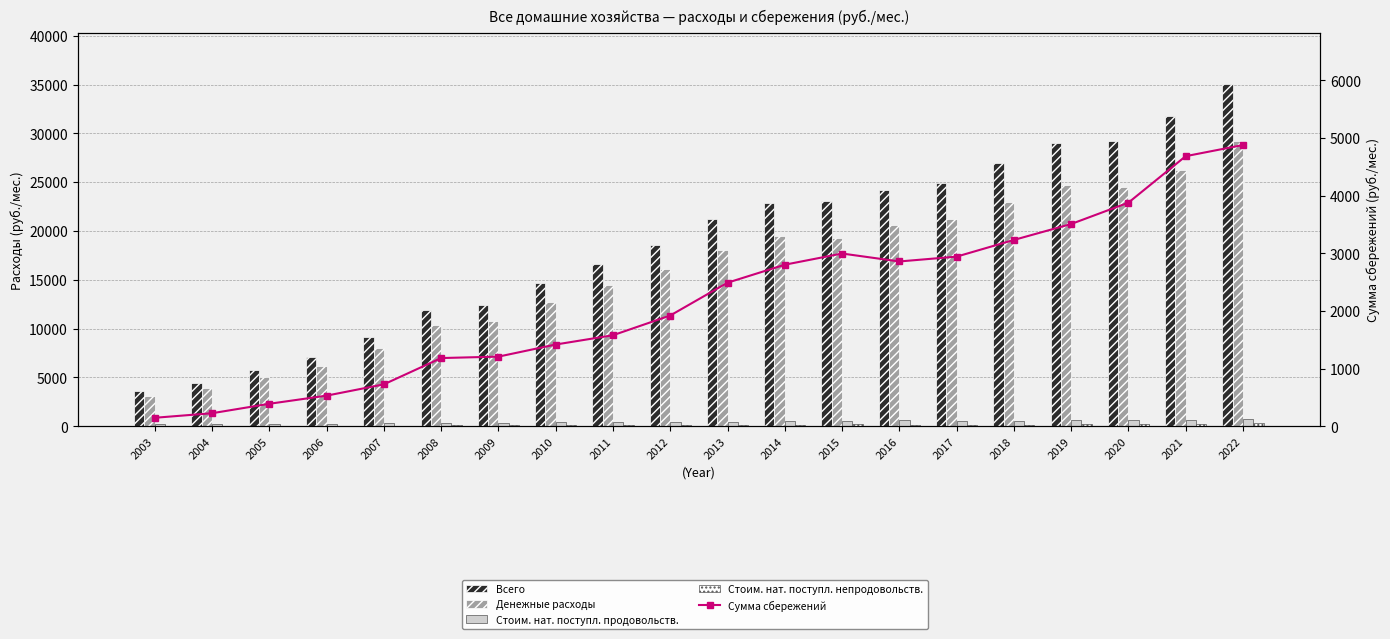

At which category does the chart reach its minimum across all series?

2005